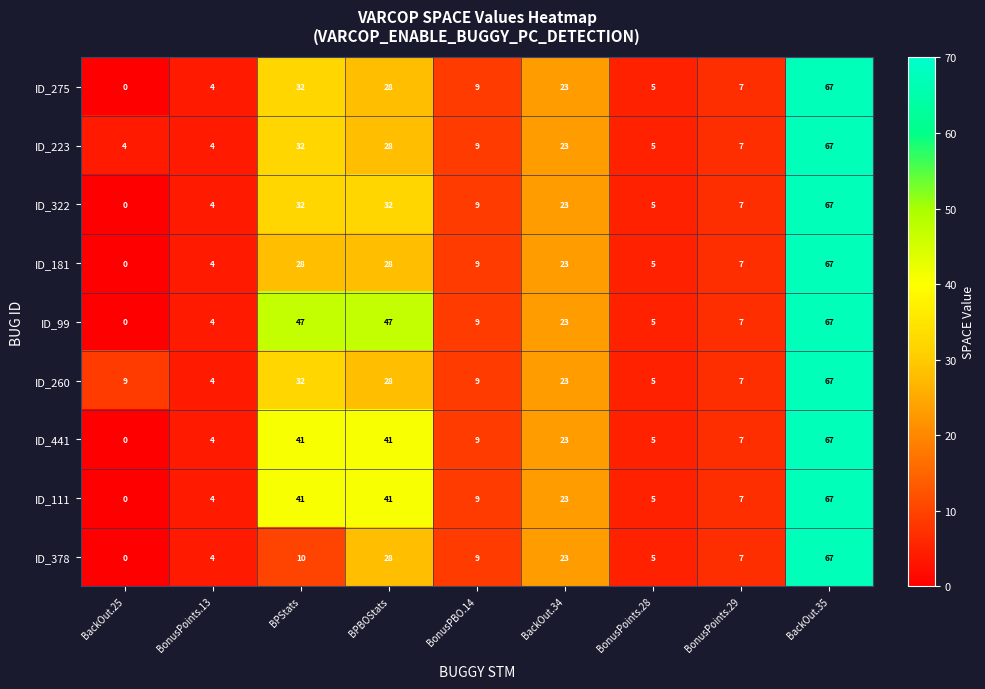

What is the difference between the maximum and minimum values in the ID_260 series?

63